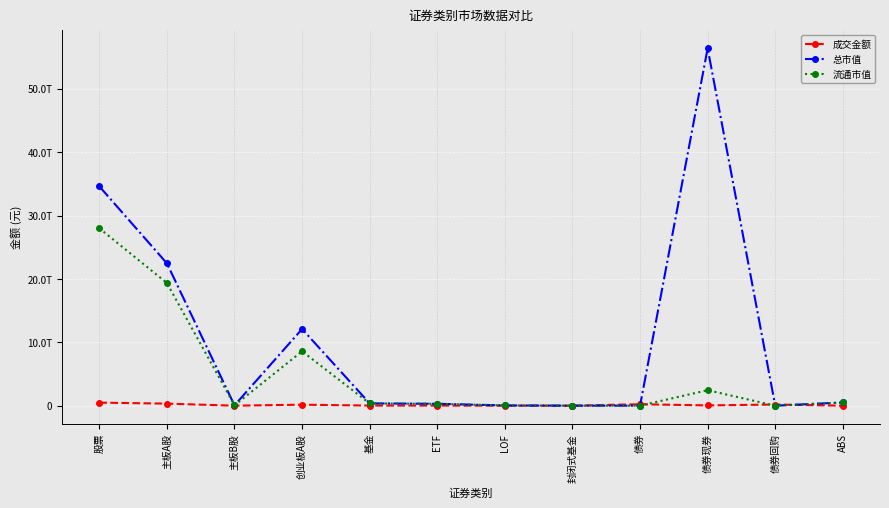

At which category does 流通市值 reach its first local peak?

创业板A股